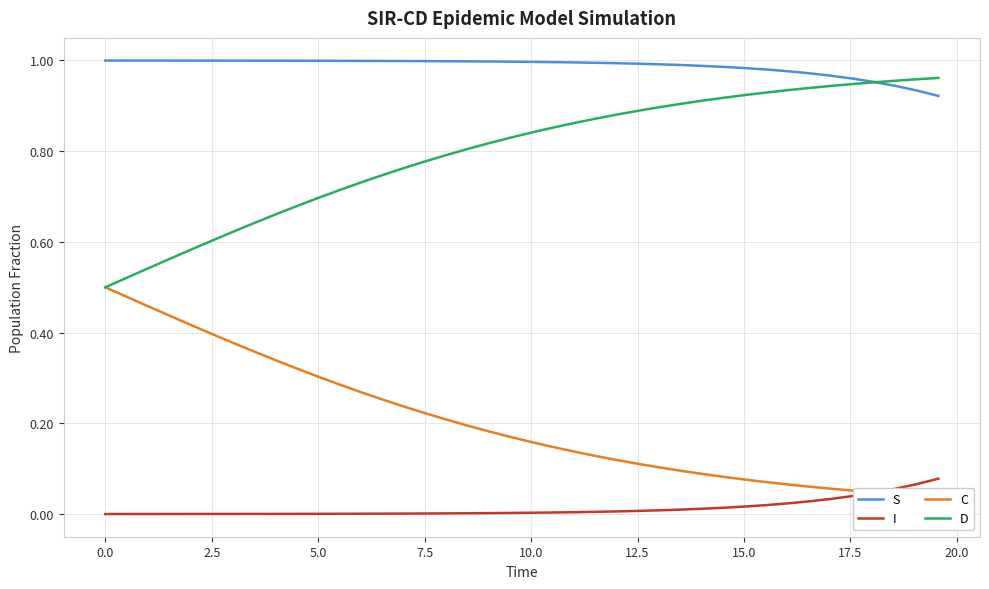

List the series in order of their overall mean, lowest first.

I, C, D, S